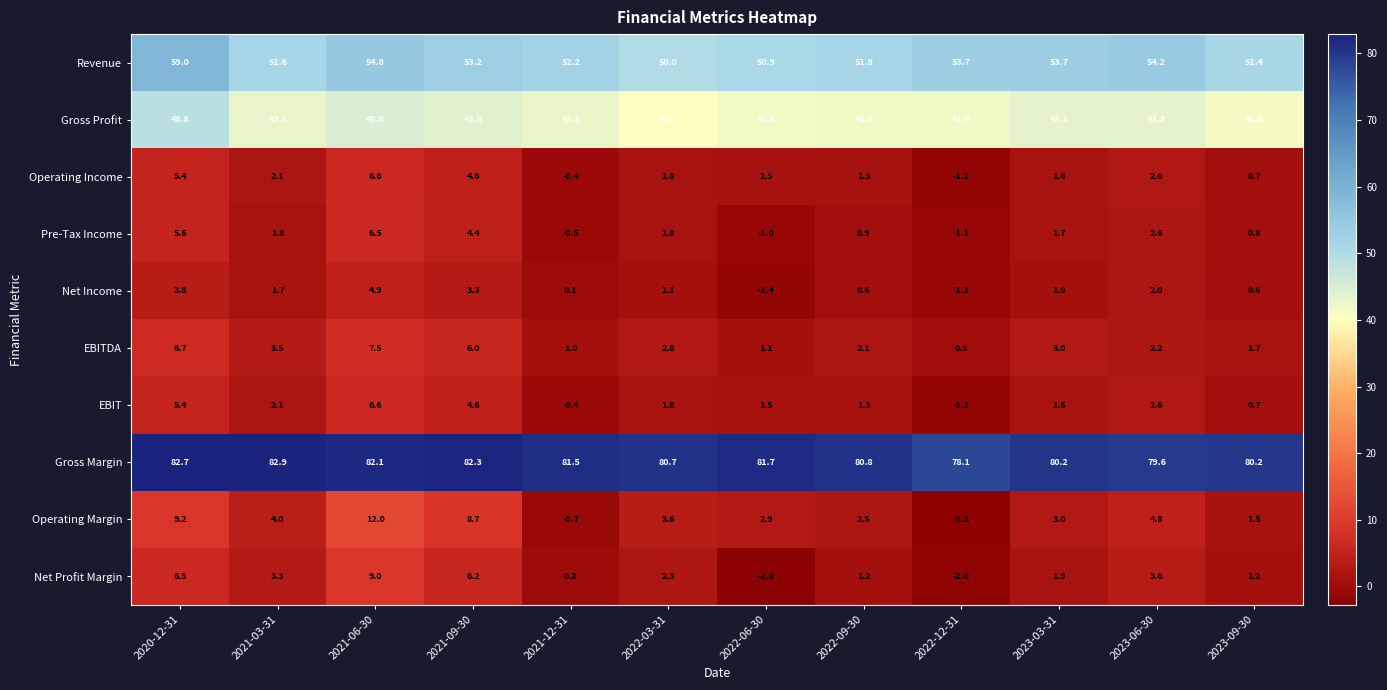

True or false: Net Profit Margin has a value of 3.6 at 2023-06-30.

True